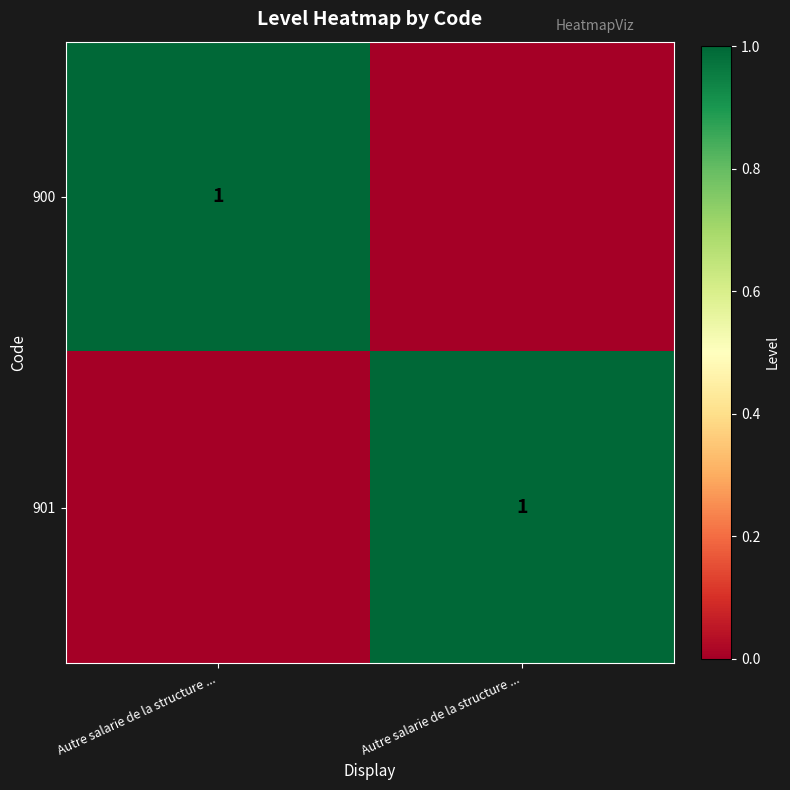

The value of 901 at Autre salarie de la structure ... is 0. True or false?

True